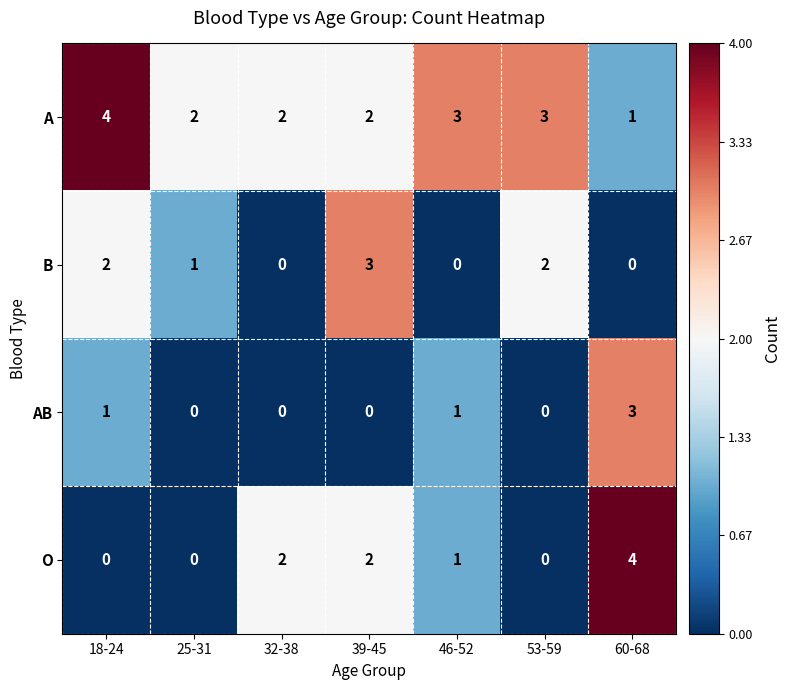

Which series has the largest total across all categories?

A